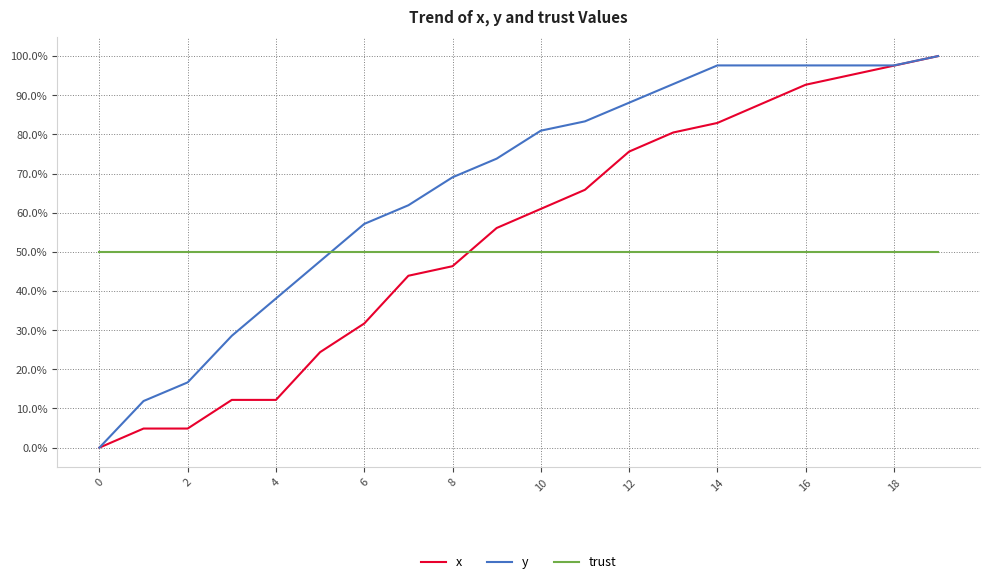

Rank the series by their average value, from lowest to highest.

trust, x, y